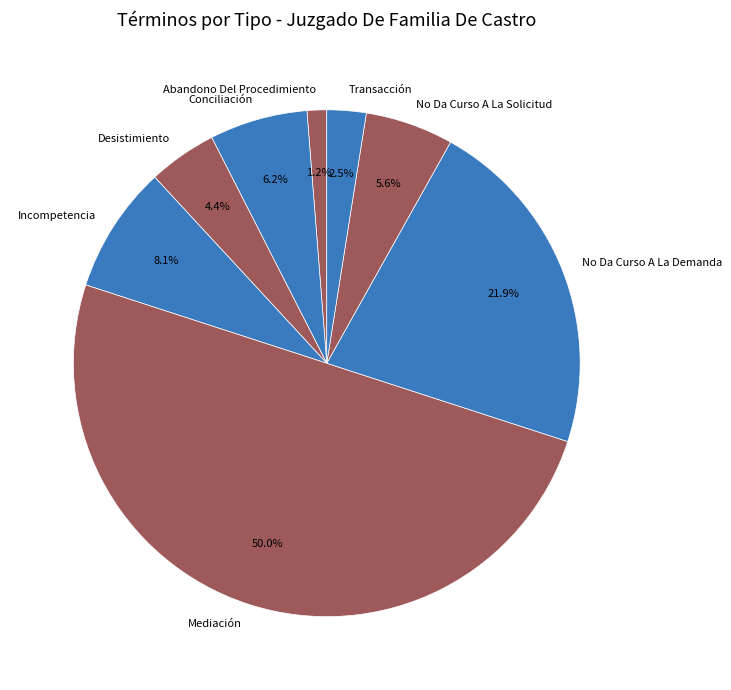

What percentage do Conciliación and No Da Curso A La Demanda together represent?

28.1%